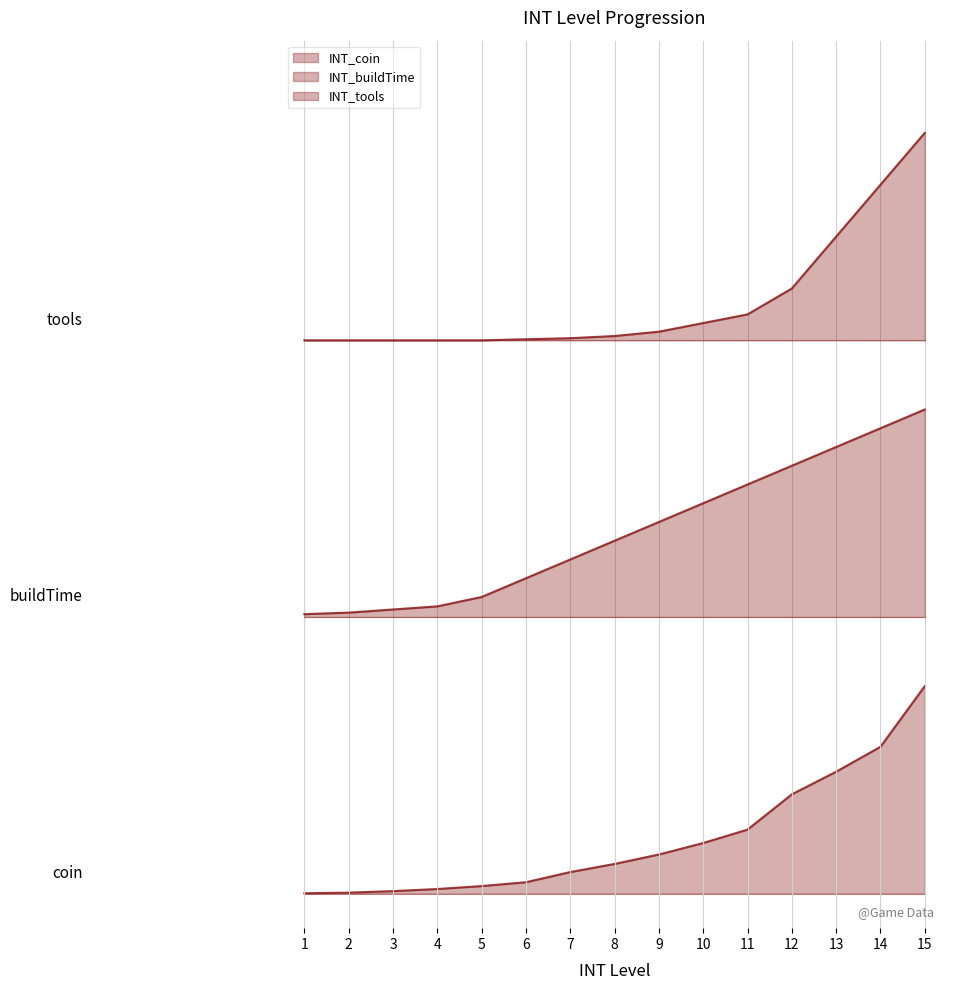

Which has a higher value, 7 or 13?

13